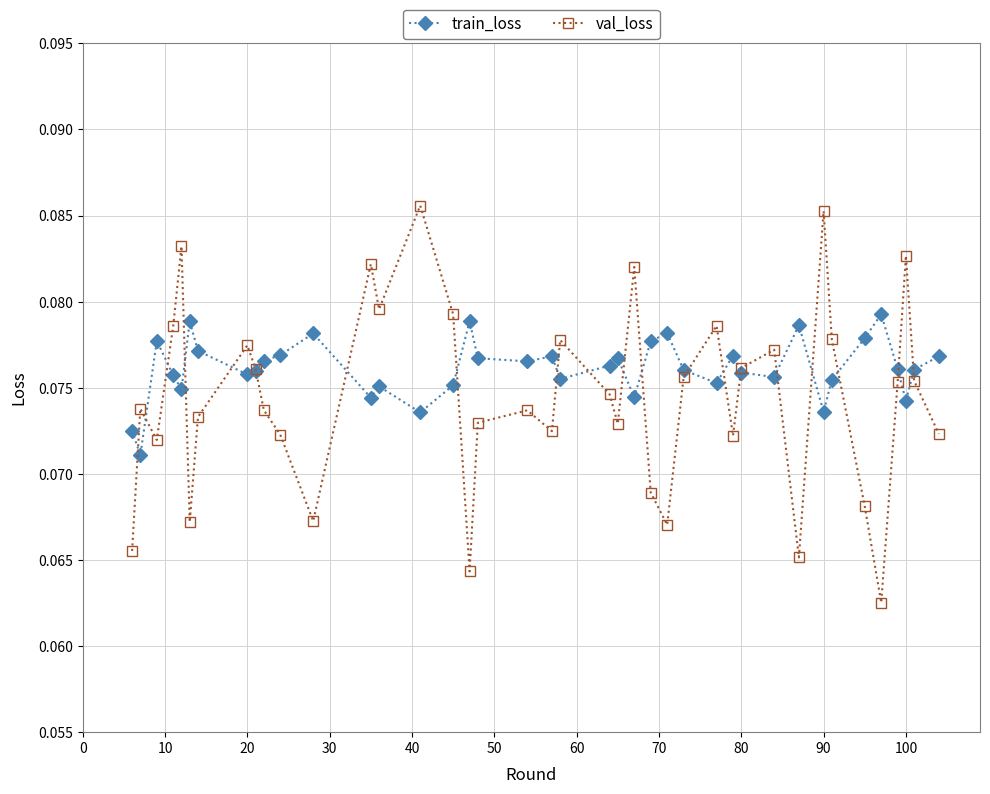

True or false: val_loss and train_loss intersect in this chart.

True